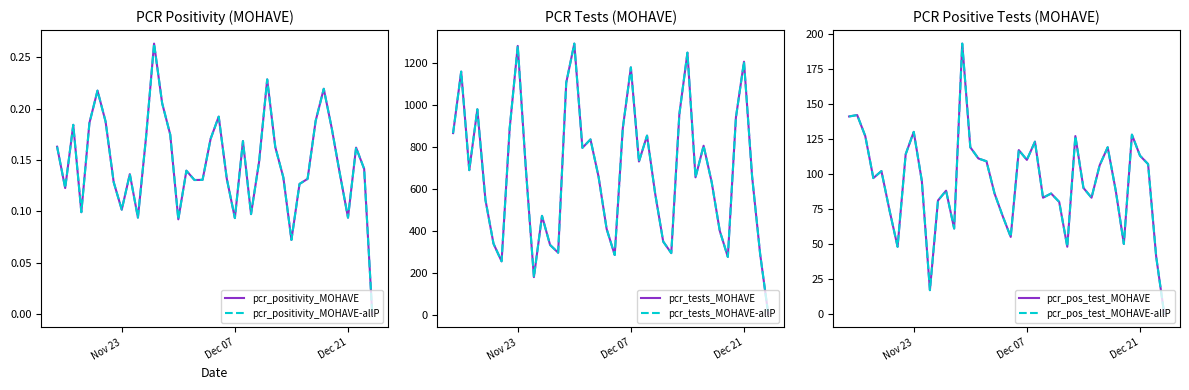

What is the value of the pcr_tests_MOHAVE-allP point at the 25th from the left?

853.0